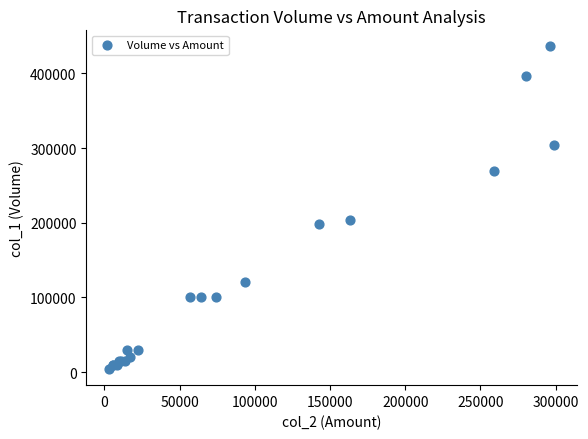

What Y value in the scatter plot is closest to 220000?

204000